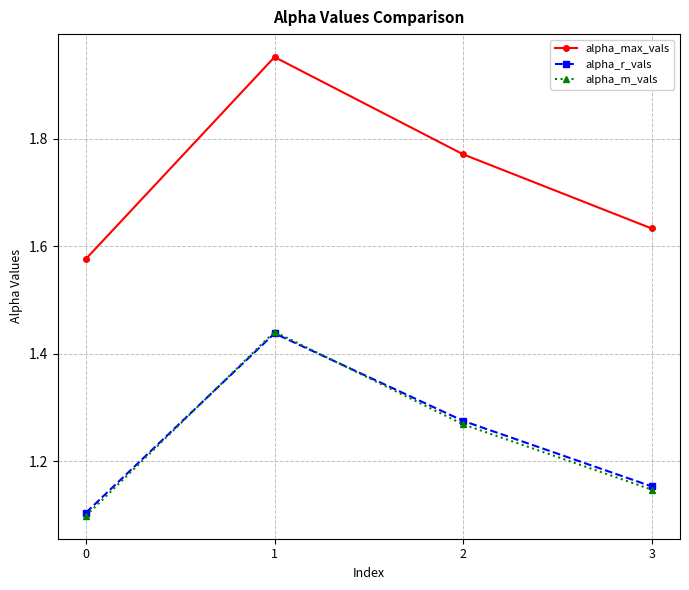

Count the alpha_m_vals values in the range 1 to 2.

4